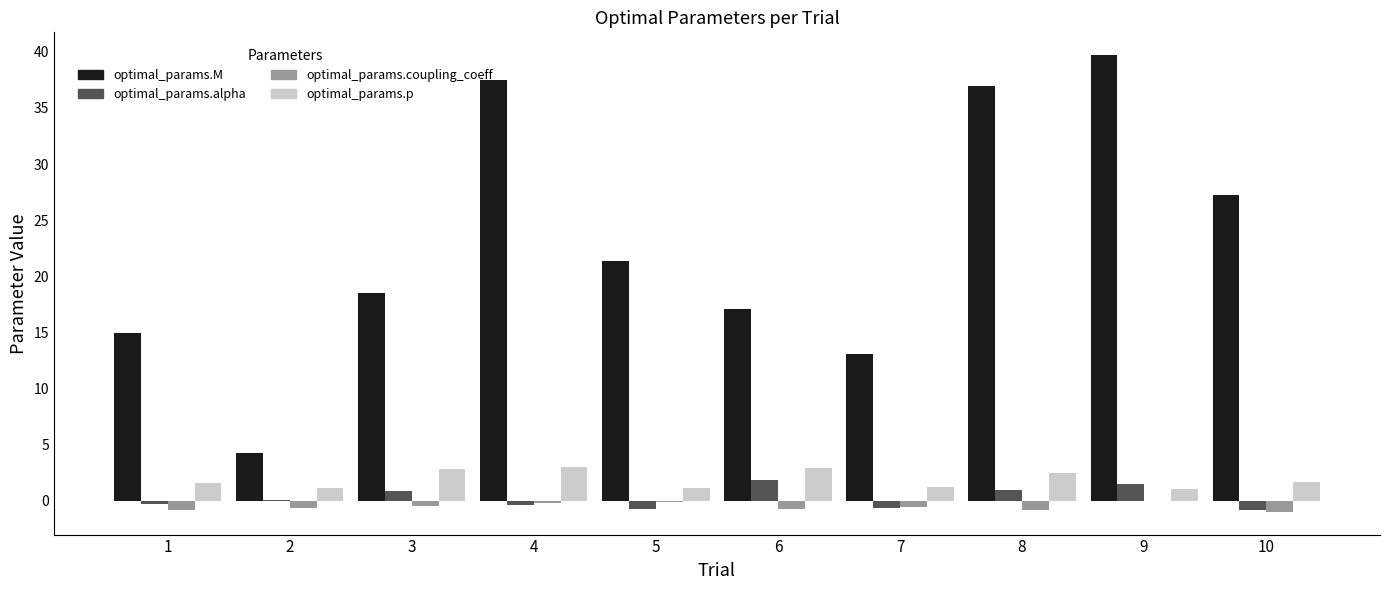

Are the bars grouped side by side (vs. stacked)?

Yes